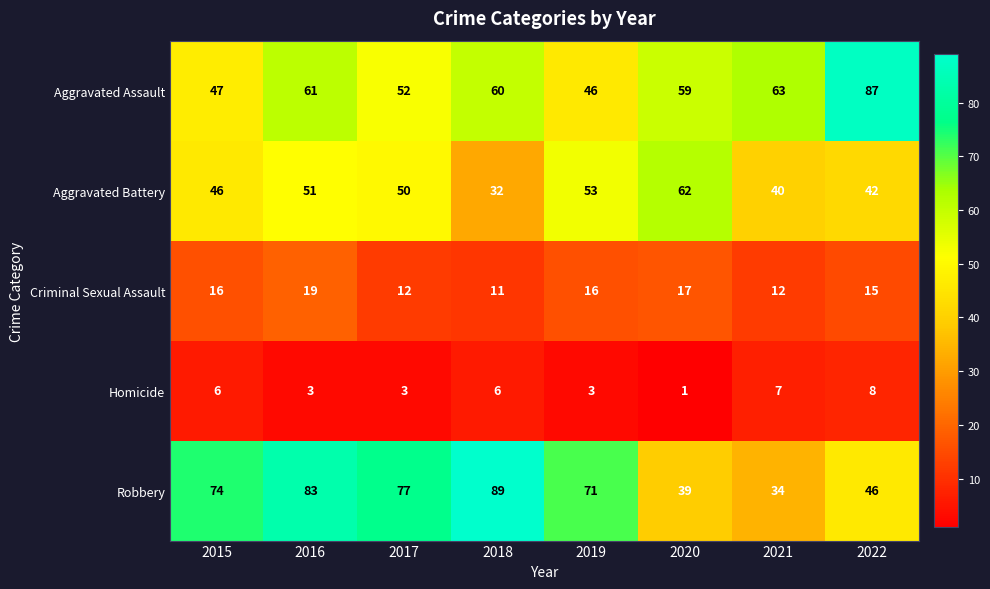

What is the difference between the highest and lowest values at 2015?

68